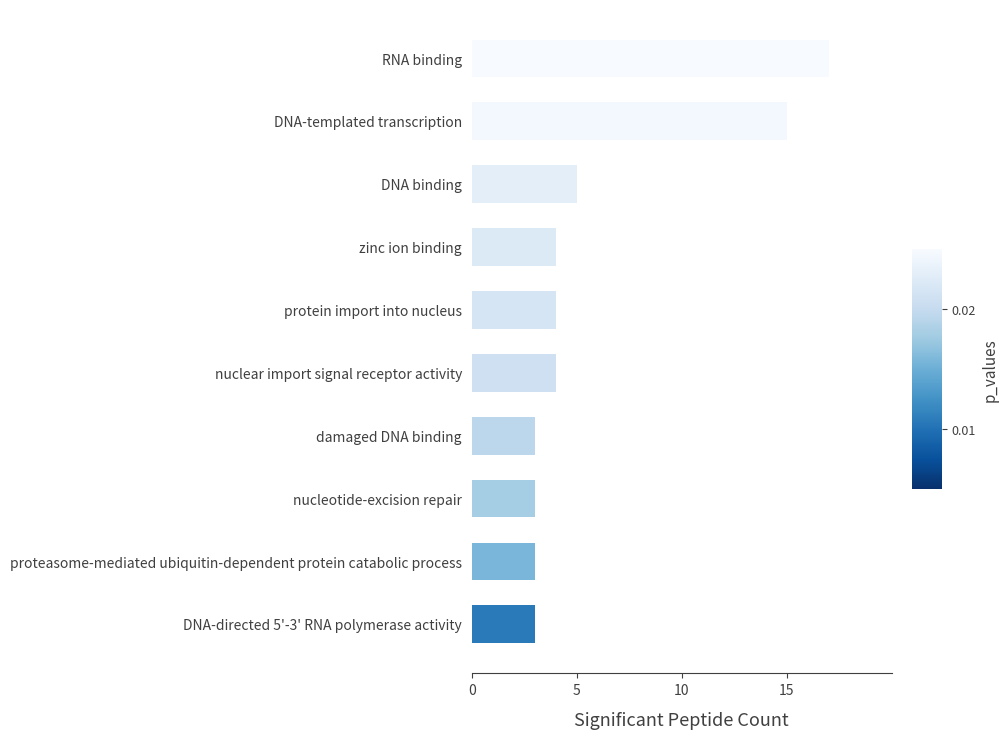

The chart shows a value of 3 at damaged DNA binding. True or false?

True